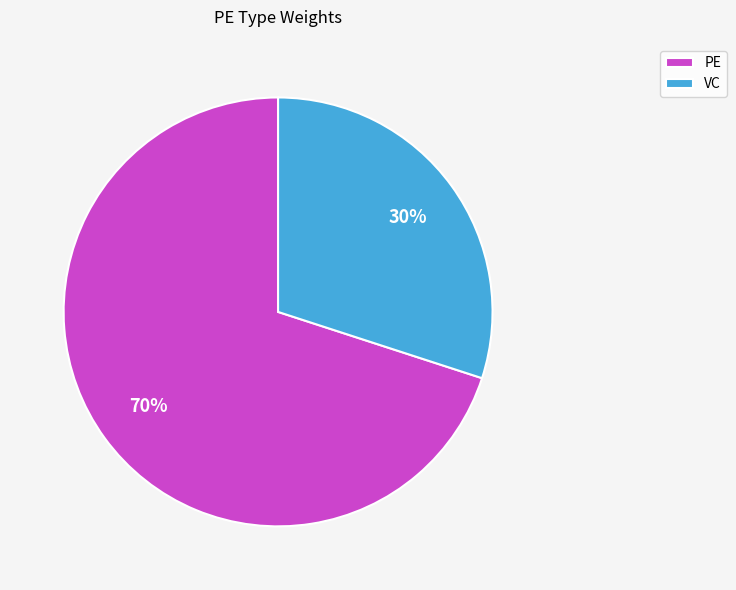

Which slice represents more than half of the pie?

PE